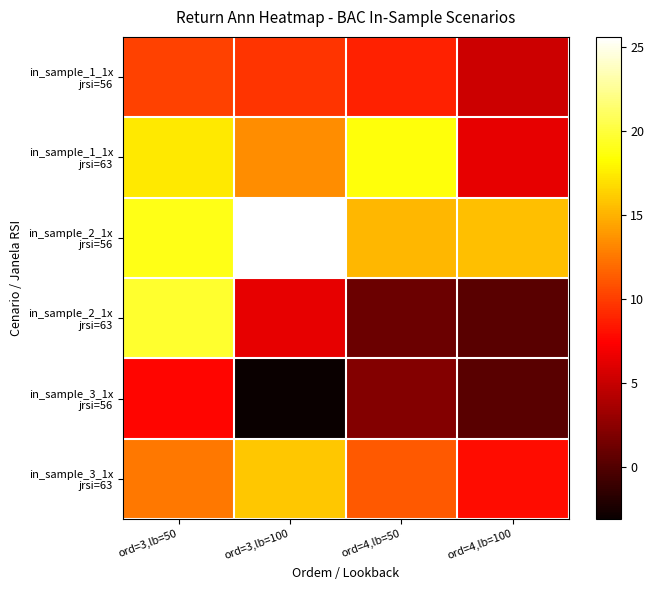

Which series has the largest total across all categories?

in_sample_2_1x jrsi=56